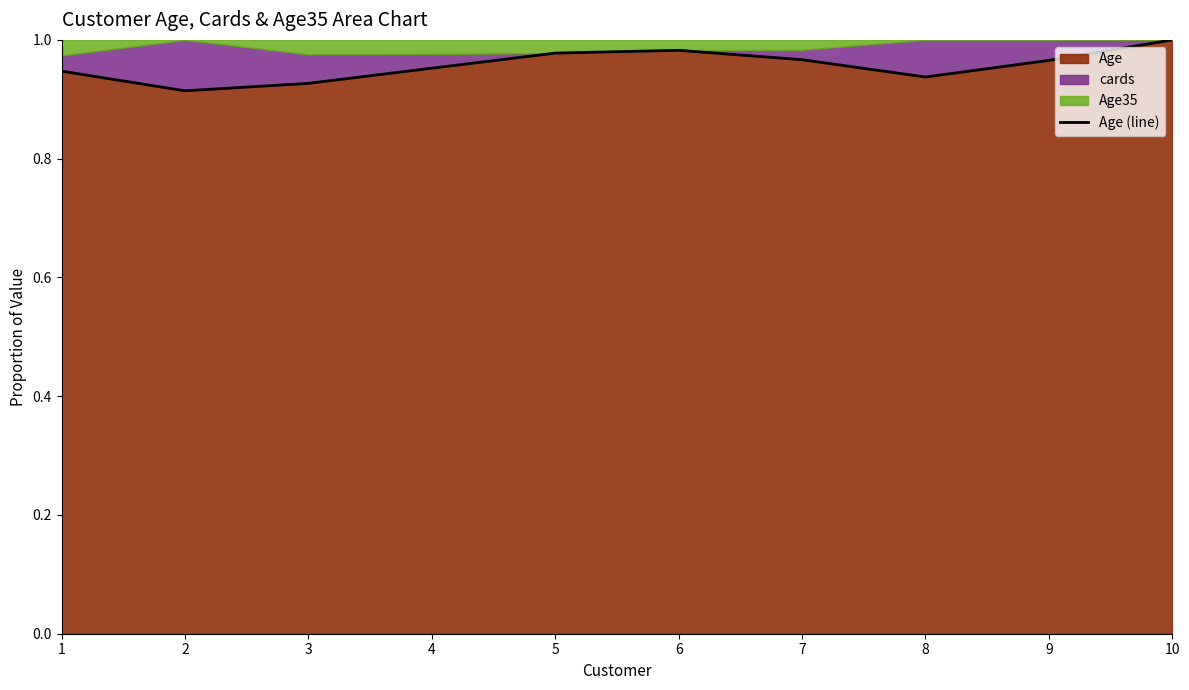

Reading left to right, transcribe all the data shown in this chart.

1=0.9	2=0.9	3=0.9	4=1.0	5=1.0	6=1.0	7=1.0	8=0.9	9=1.0	10=1.0